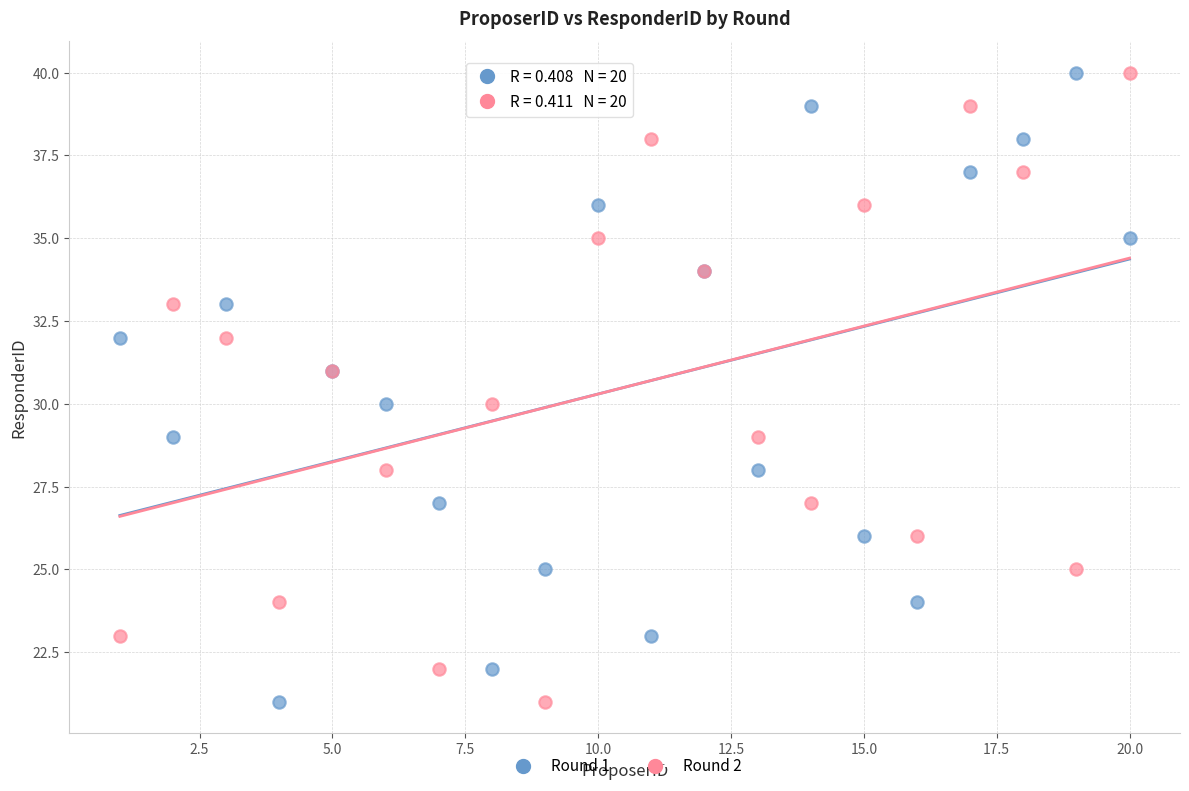

What is the X range (max minus min) for the scatter plot?

19